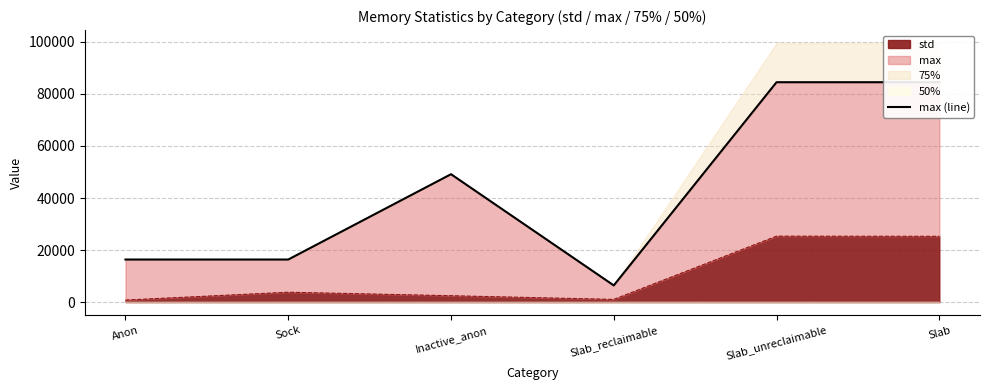

What is the label of the 6th point from the right?

Anon